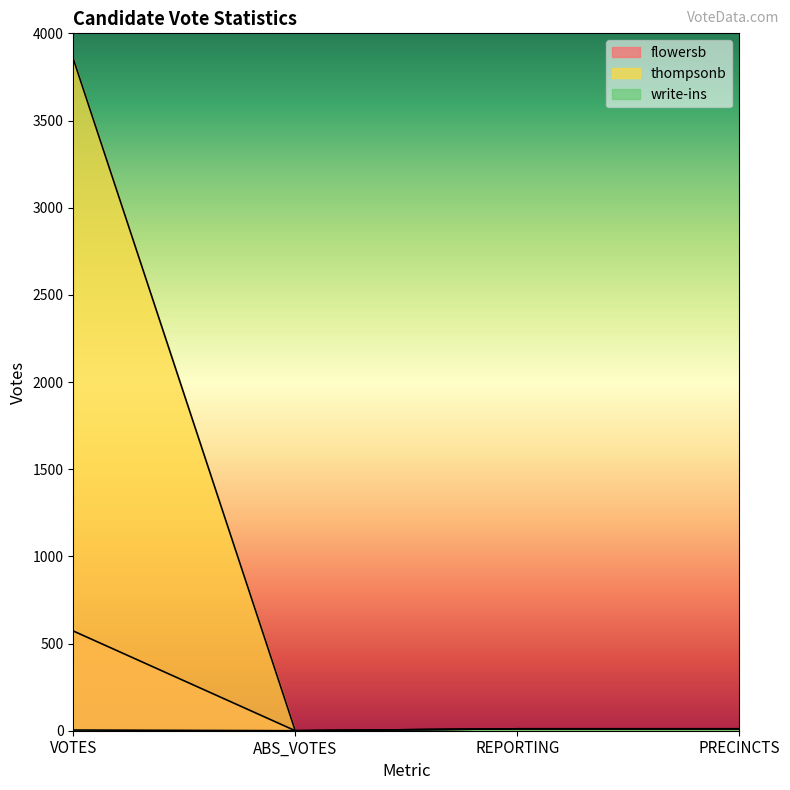

Is the value of thompsonb at VOTES greater than the value of write-ins at PRECINCTS?

Yes